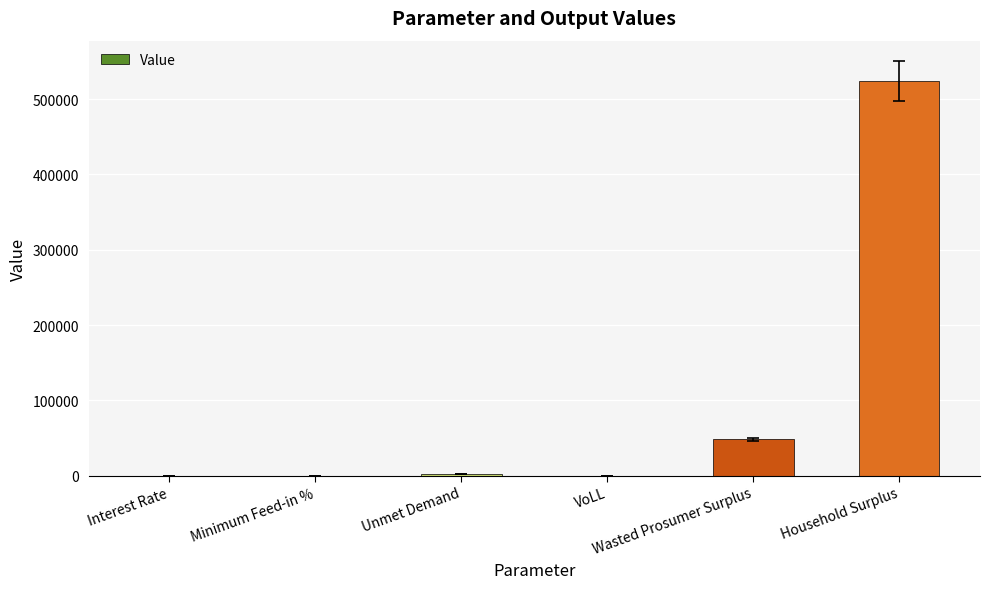

What is the maximum value shown in the chart?

523934.7